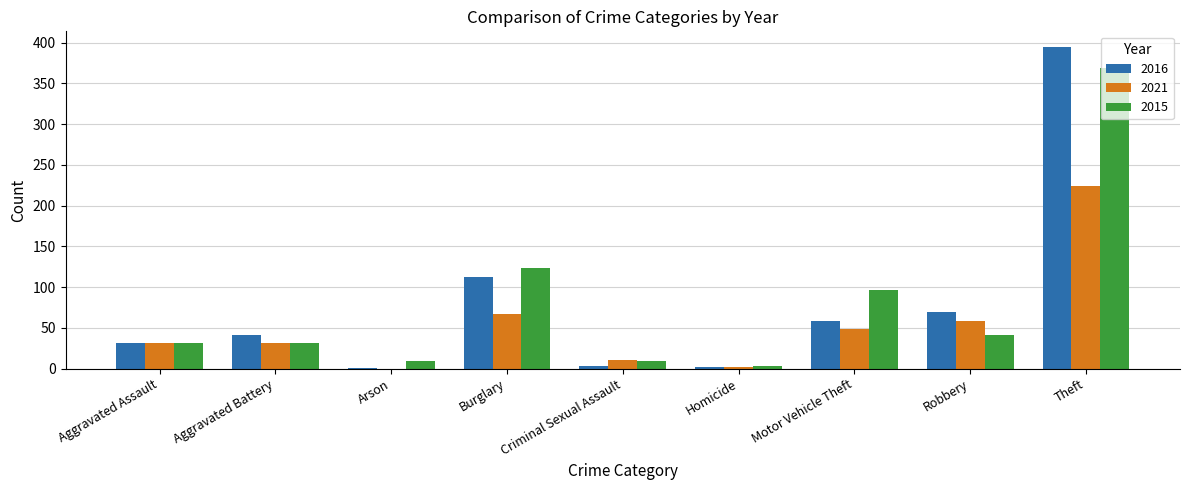

At which label is 2015 closest to 186?

Burglary